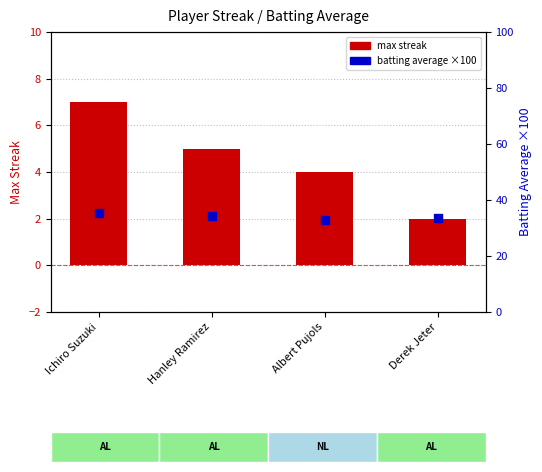

What are all the series names shown in the legend?

max streak, batting average (×100)